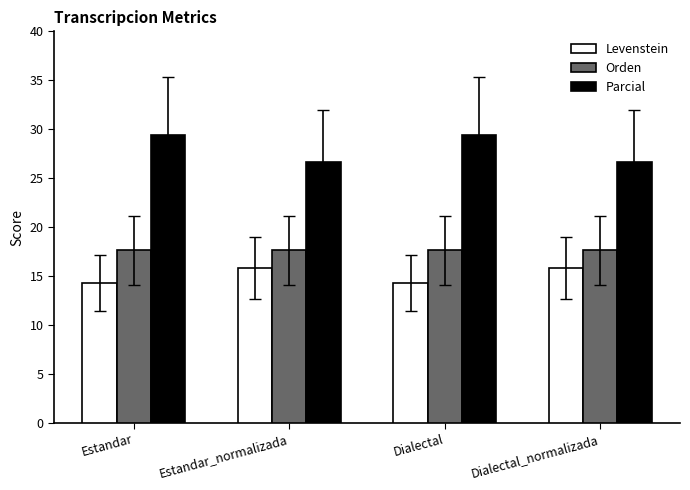

At how many categories does at least one series exceed 25?

4